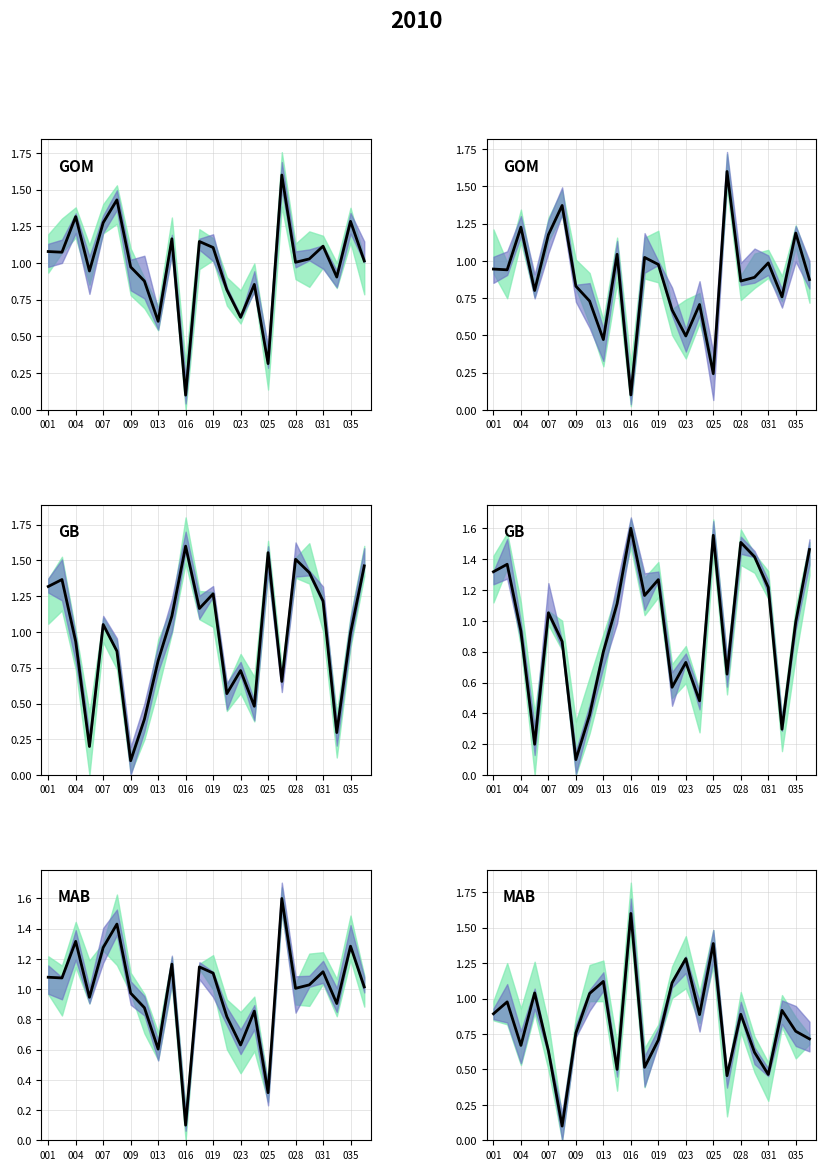

Does the chart display data point markers on the line(s)?

No